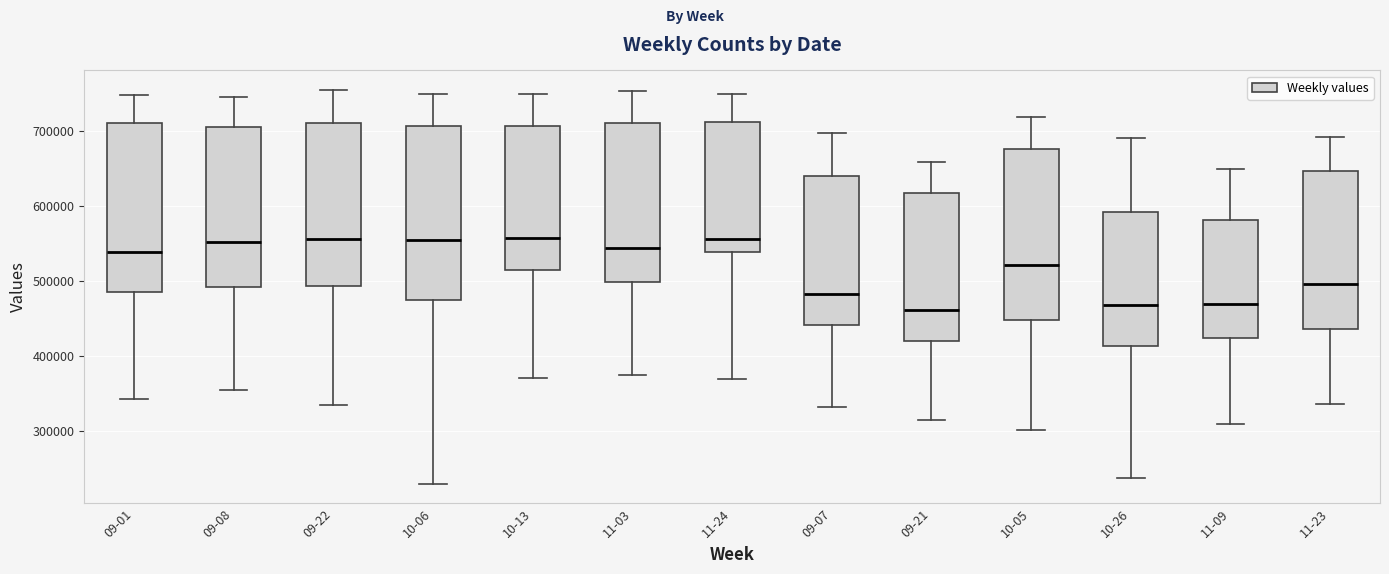

Where is the lower edge of the box for 09-07 on the y-axis? The values are not printed on the chart, so give them approximately, as read against the axis.

440000